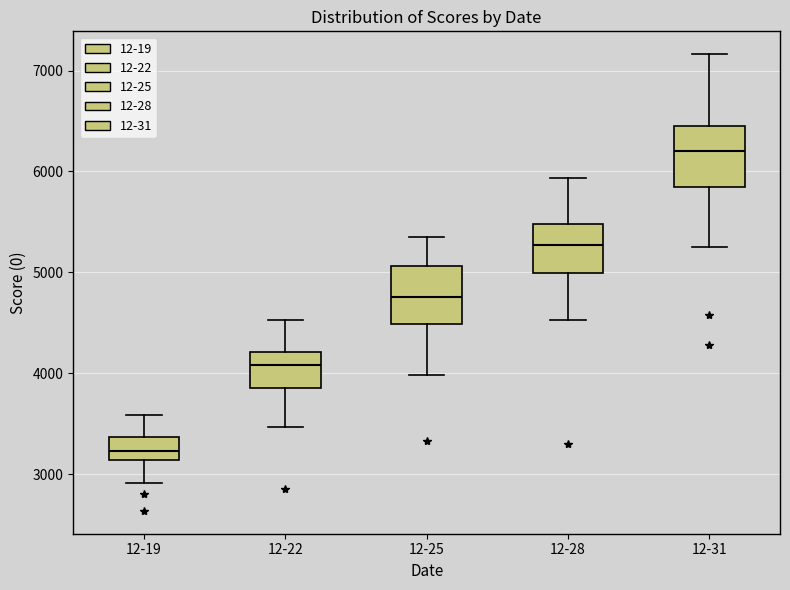

Where is the upper edge of the box for 12-25 on the y-axis? The values are not printed on the chart, so give them approximately, as read against the axis.

5100